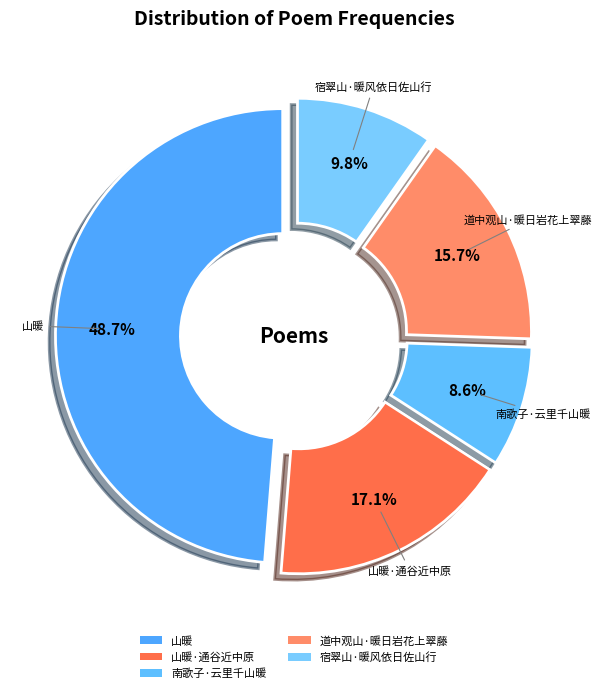

Count the number of slices in the pie.

5